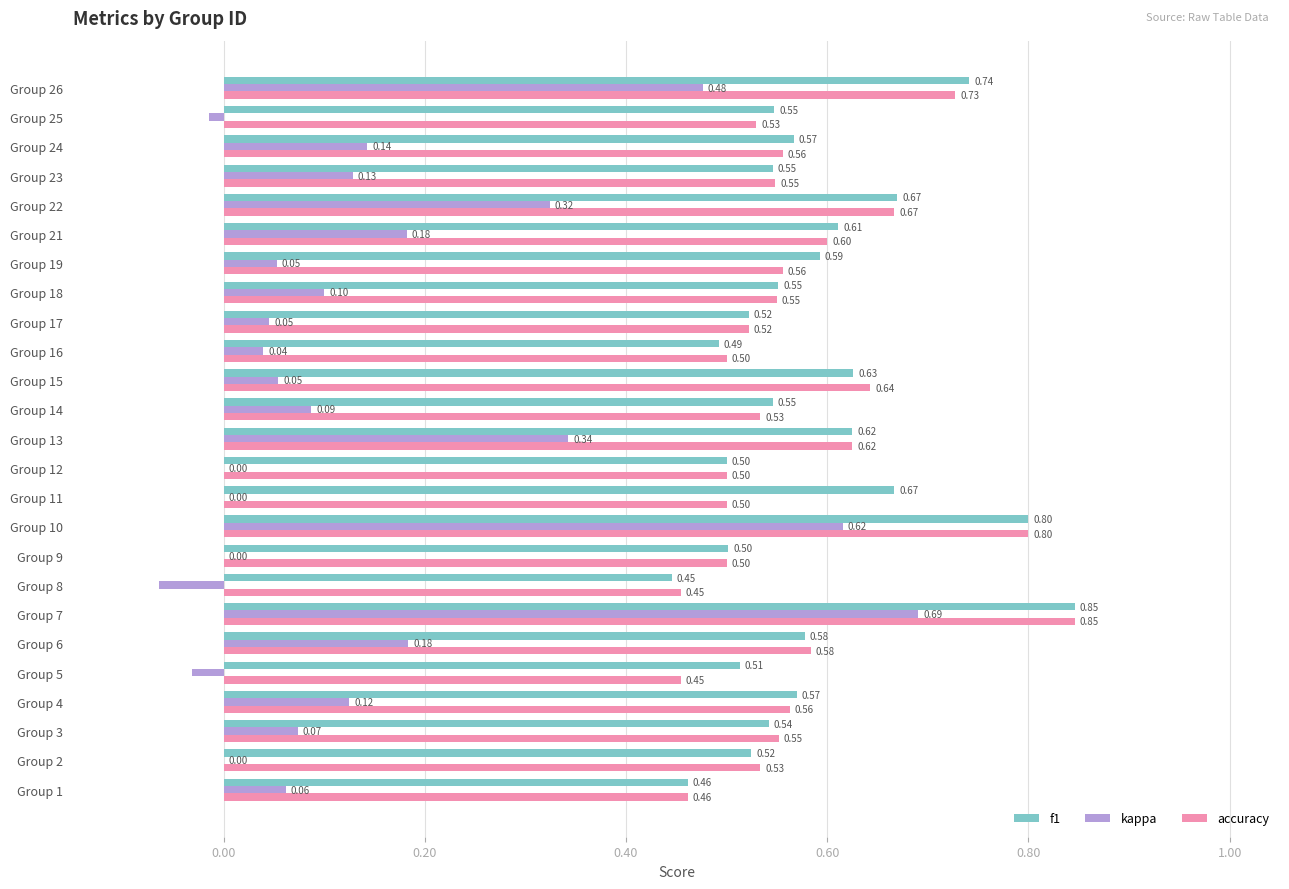

Is the value of kappa at Group 18 greater than the value of f1 at Group 22?

No